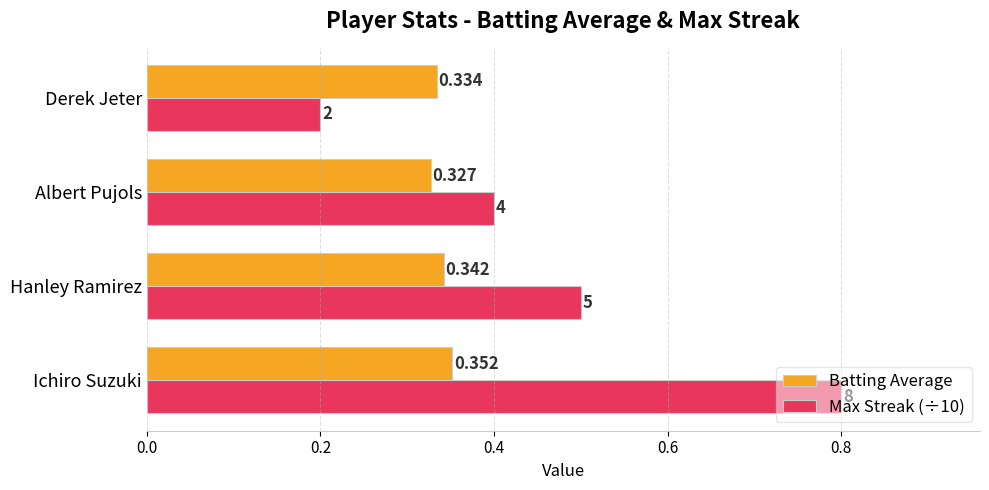

Rank the categories by Batting Average value from highest to lowest.

Ichiro Suzuki, Hanley Ramirez, Derek Jeter, Albert Pujols